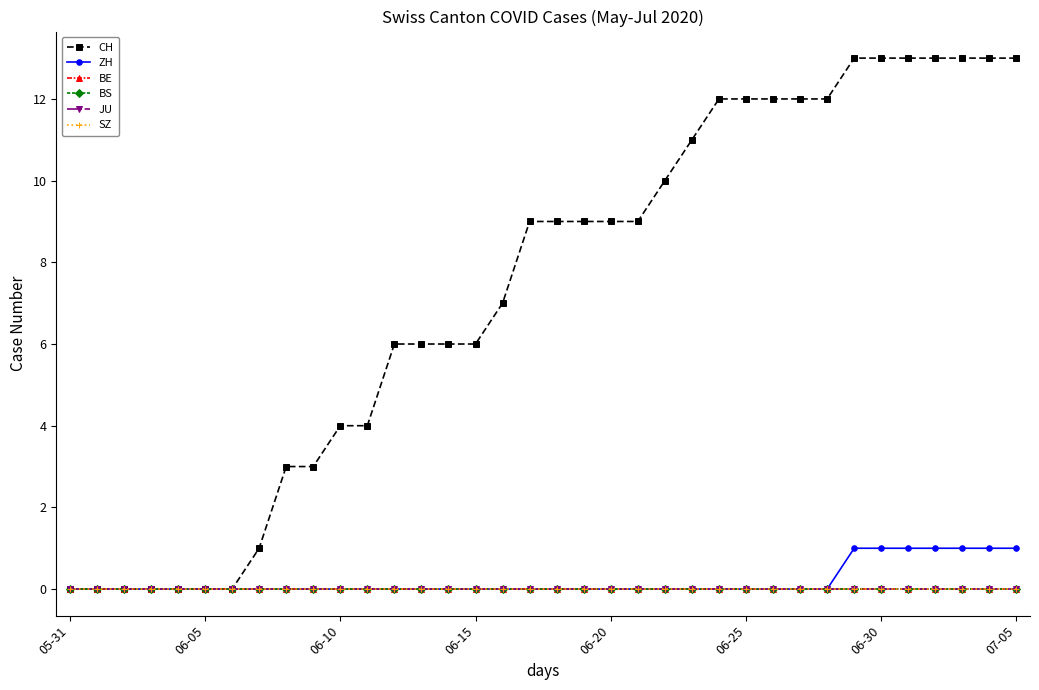

Is this an area chart (filled region under the line)?

No